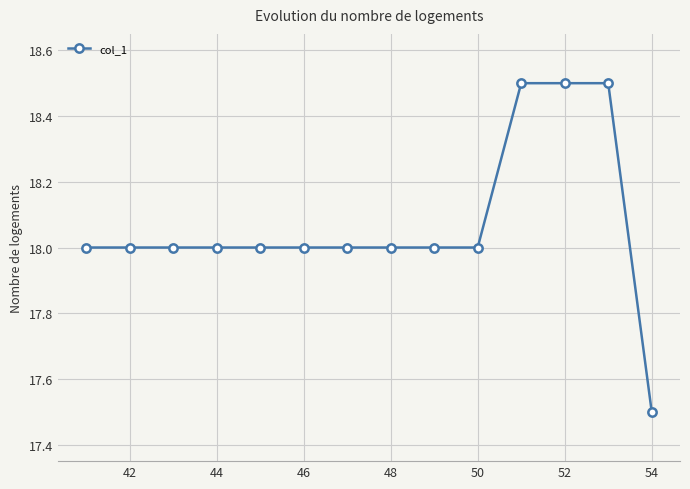

What is the value of the 12th point from the left?

18.5